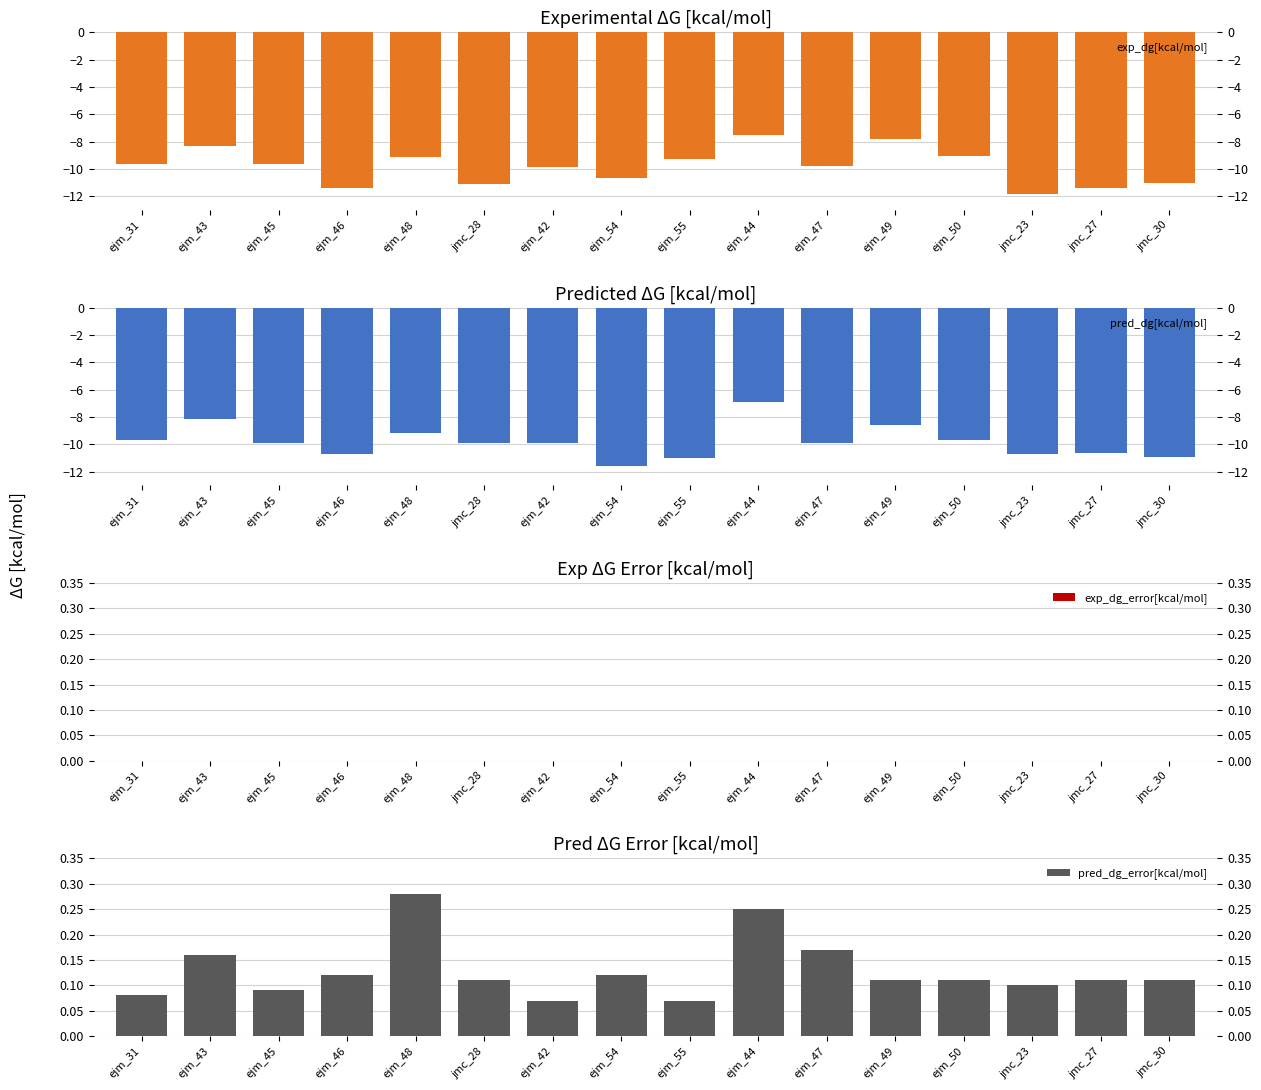

At how many categories does at least one series exceed 0?

16